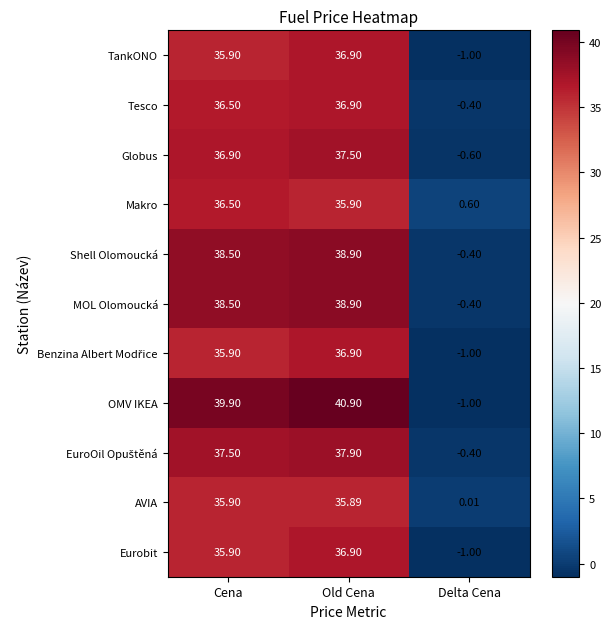

At which label does Tesco reach its peak?

Old Cena